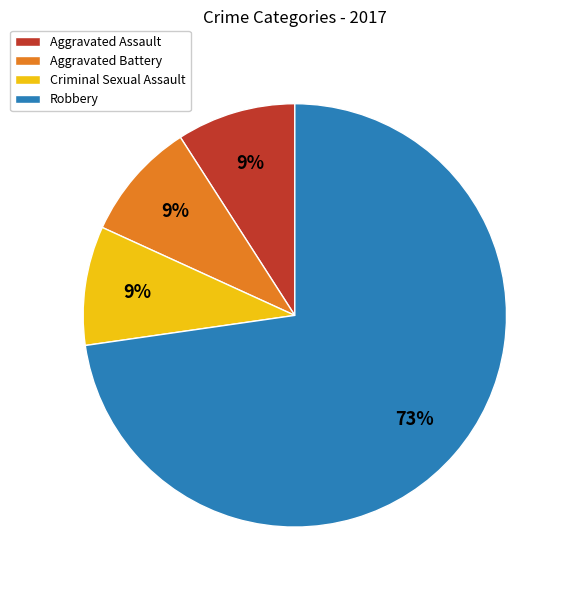

The Criminal Sexual Assault slice represents 9% of the pie. True or false?

True